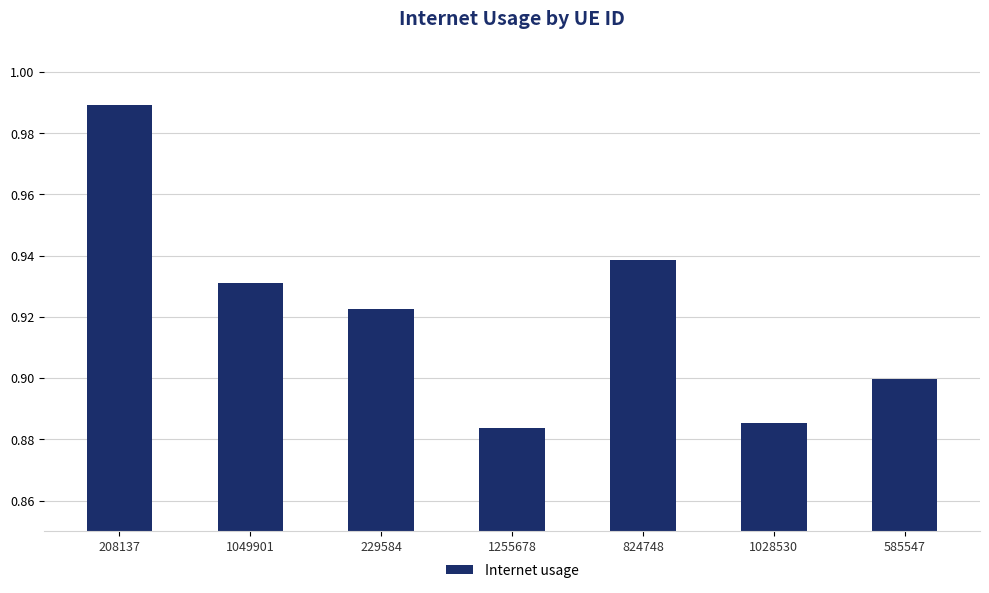

The chart shows a value of 0.9 at 824748. True or false?

True